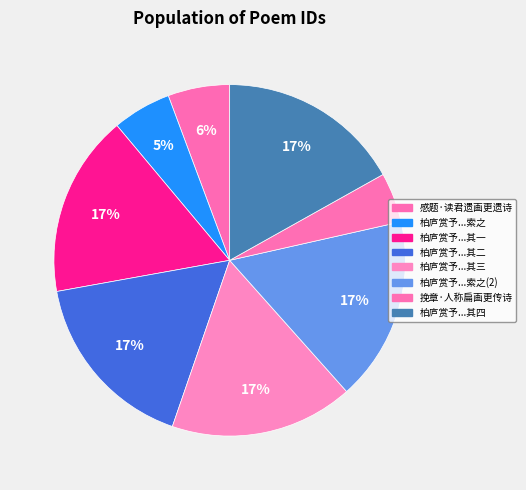

To the nearest percent, what is the difference between the largest and smallest slice percentages?

12%